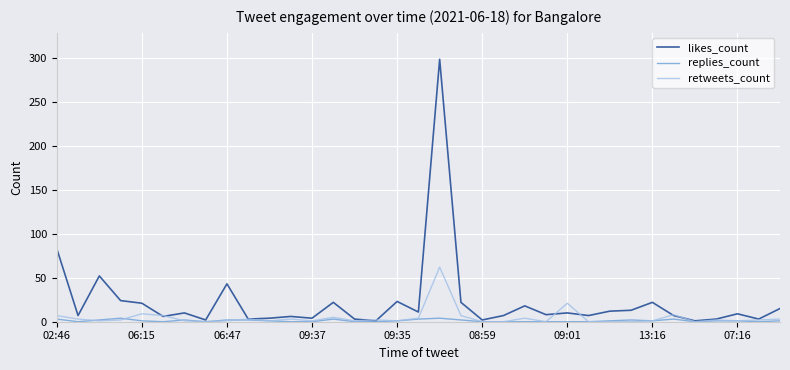

Which series has the largest range (max minus min)?

likes_count